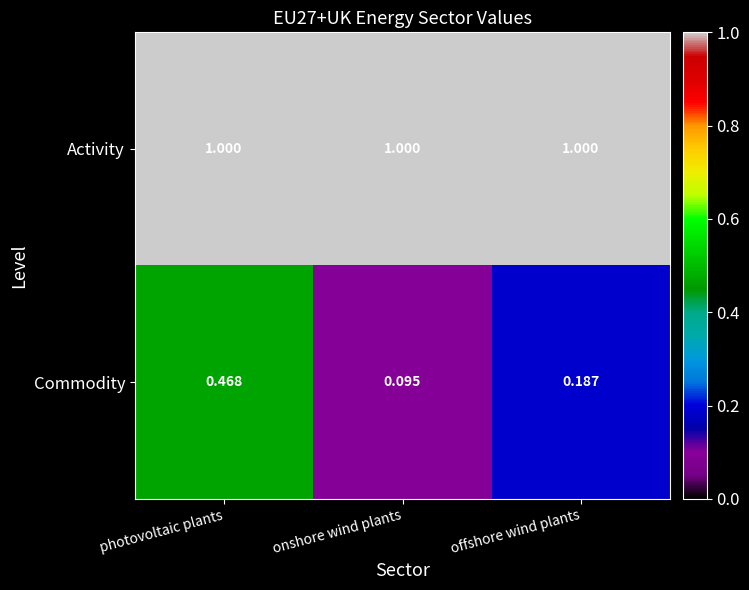

Is the value of Commodity at offshore wind plants greater than the value of Activity at onshore wind plants?

No